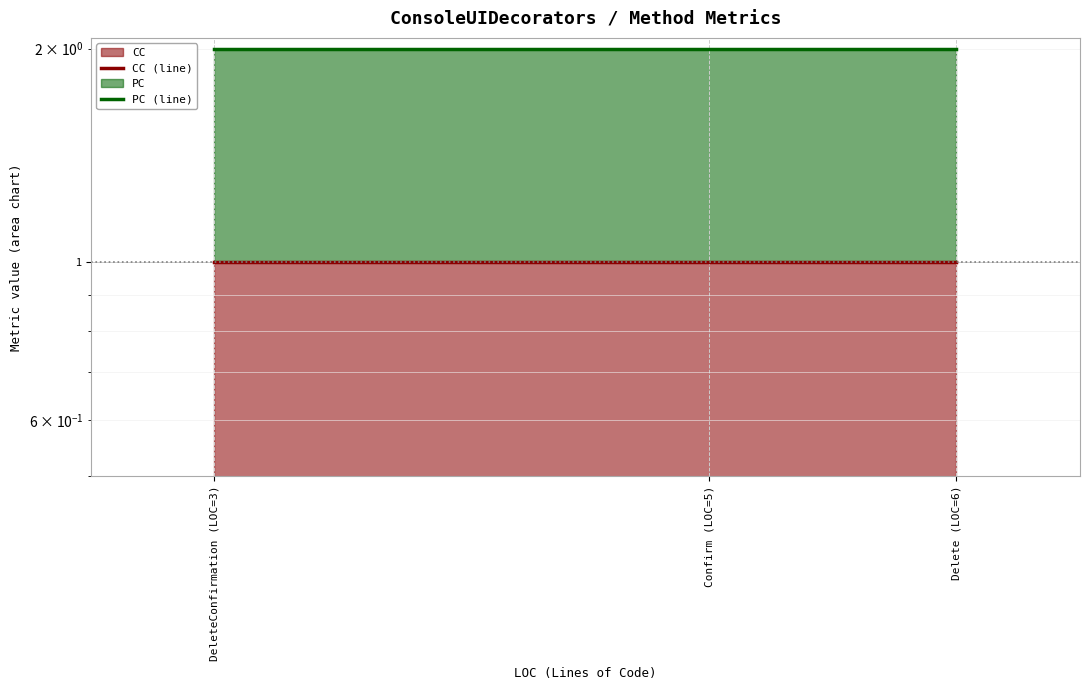

Reading left to right, what are all the values shown in this chart?

CC (line): 1	1	1
PC (line): 2	2	2